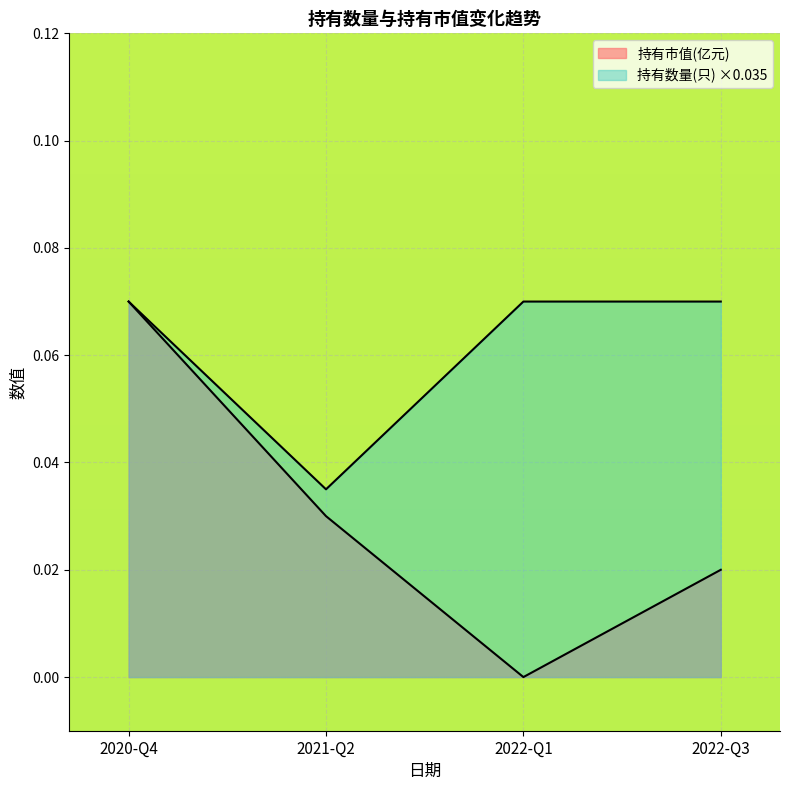

Reading right to left, what are all the values shown in this chart?

持有市值(亿元): 2022-Q3=0.0	2022-Q1=0.0	2021-Q2=0.0	2020-Q4=0.1
持有数量(只): 2022-Q3=0.1	2022-Q1=0.1	2021-Q2=0.0	2020-Q4=0.1